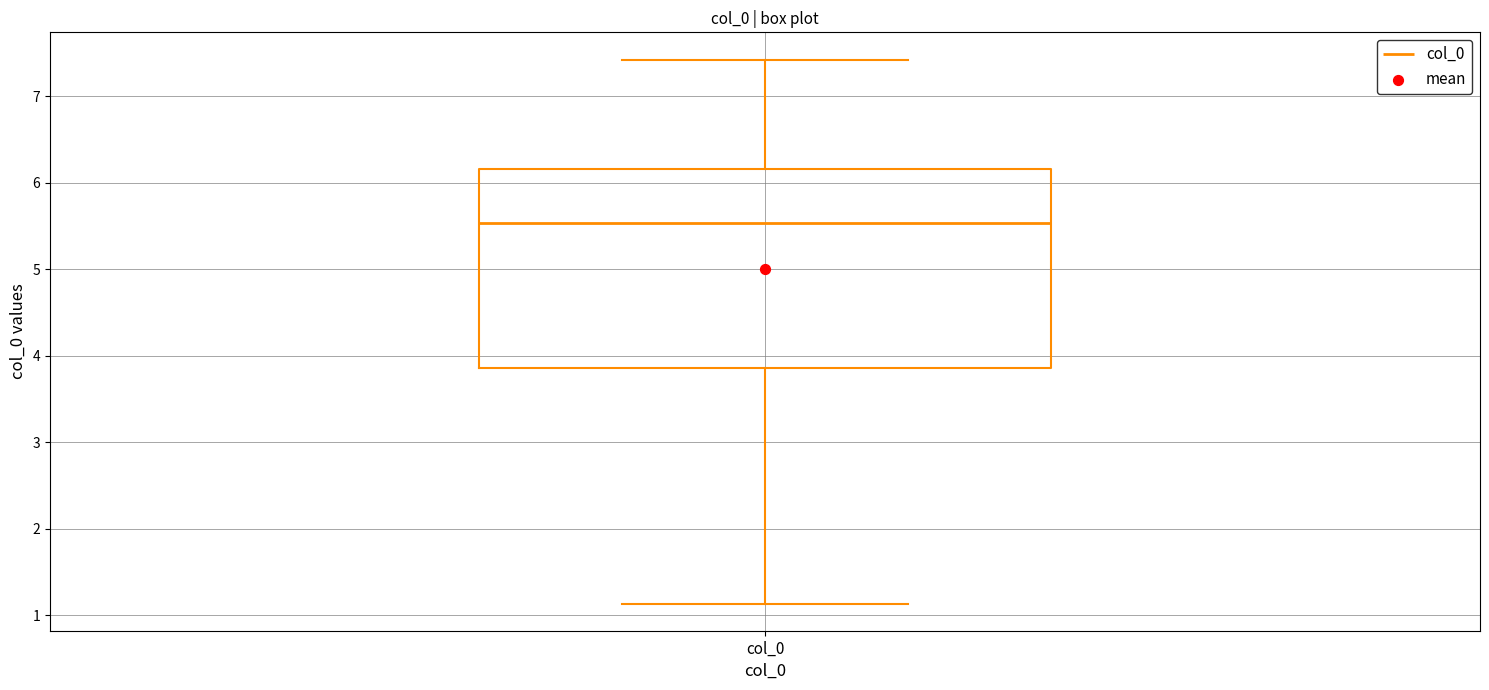

Where does the upper whisker of the box for col_0 end on the y-axis? The values are not printed on the chart, so give them approximately, as read against the axis.

7.4